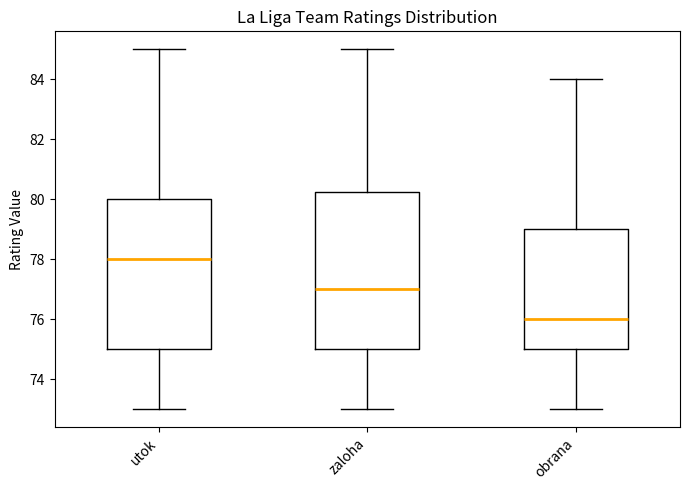

Reading left to right, read every box against the y-axis: the position of its median line, the range the box covers, and the ends of its whiskers. The values are not printed on the chart, so give them approximately, as read against the axis.

utok: median 78.0, box 75.0 to 80.0, whiskers 73.0 to 85.0
zaloha: median 77.0, box 75.0 to 80.2, whiskers 73.0 to 85.0
obrana: median 76.0, box 75.0 to 79.0, whiskers 73.0 to 84.0